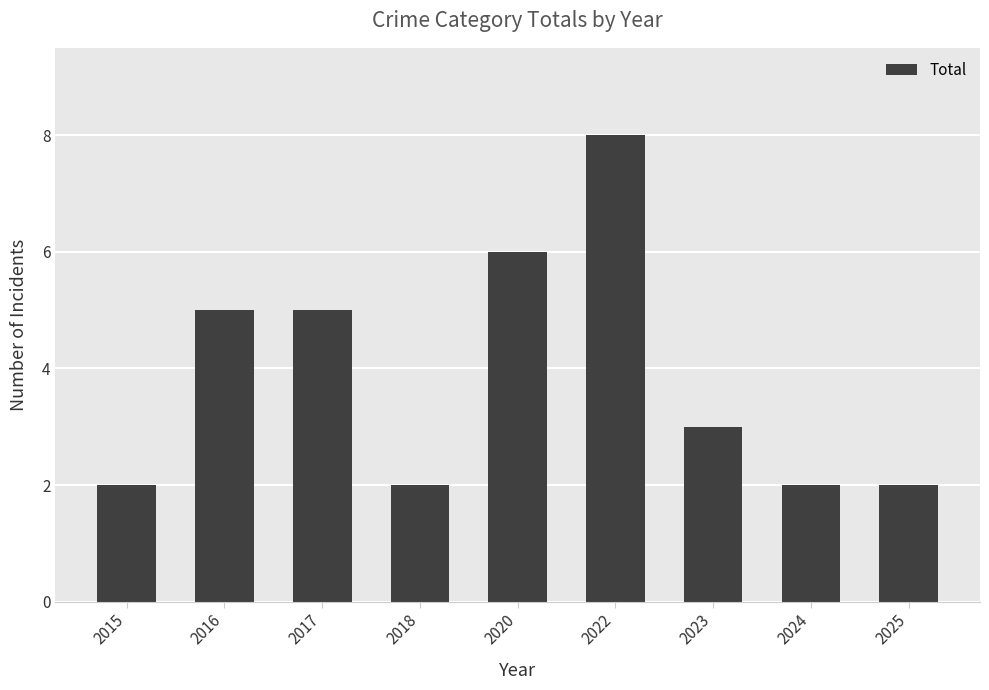

What is the ratio of the value at 2024 to the value at 2015?

1.0